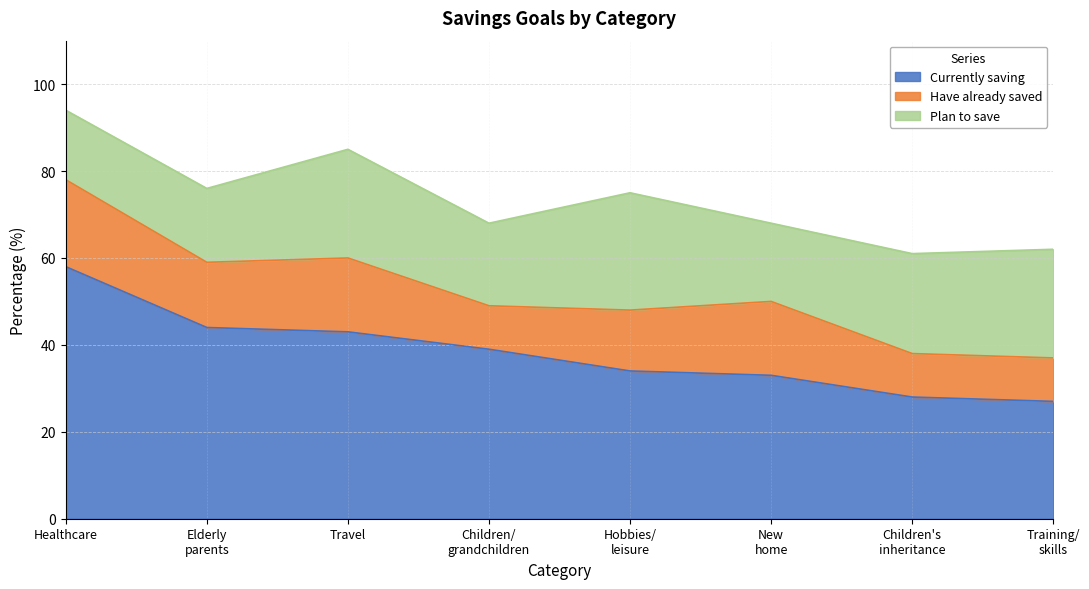

After their last crossing, which series has the higher values: Plan to save or Have already saved?

Plan to save